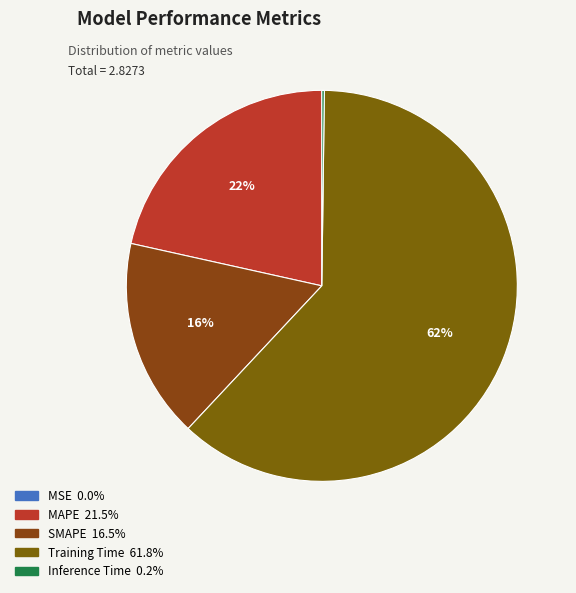

Is Training Time the majority of the pie?

Yes